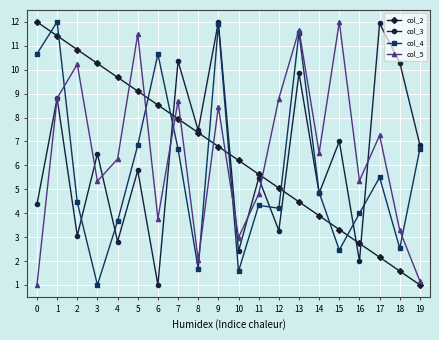

How many data points in col_3 are less than 6?

10